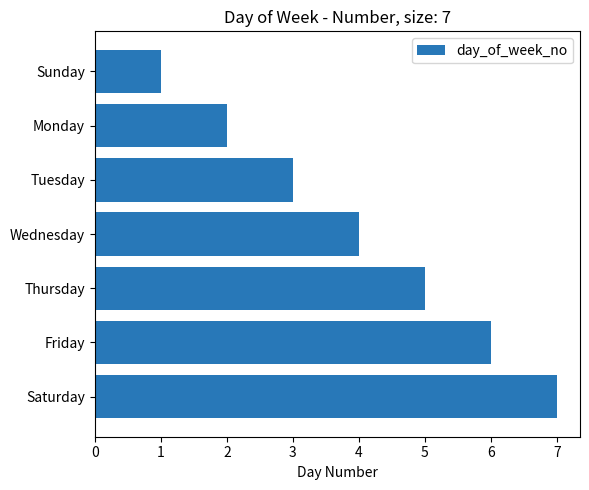

How many distinct data groups are displayed?

1